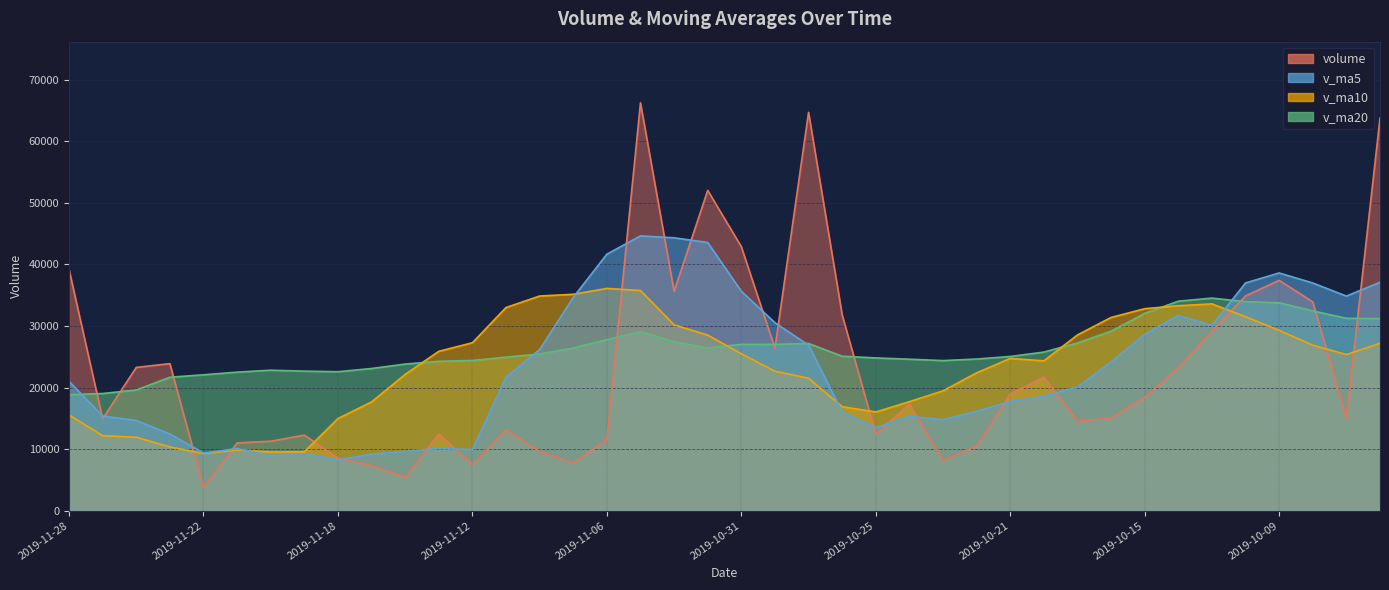

How many lines are shown in the chart?

4